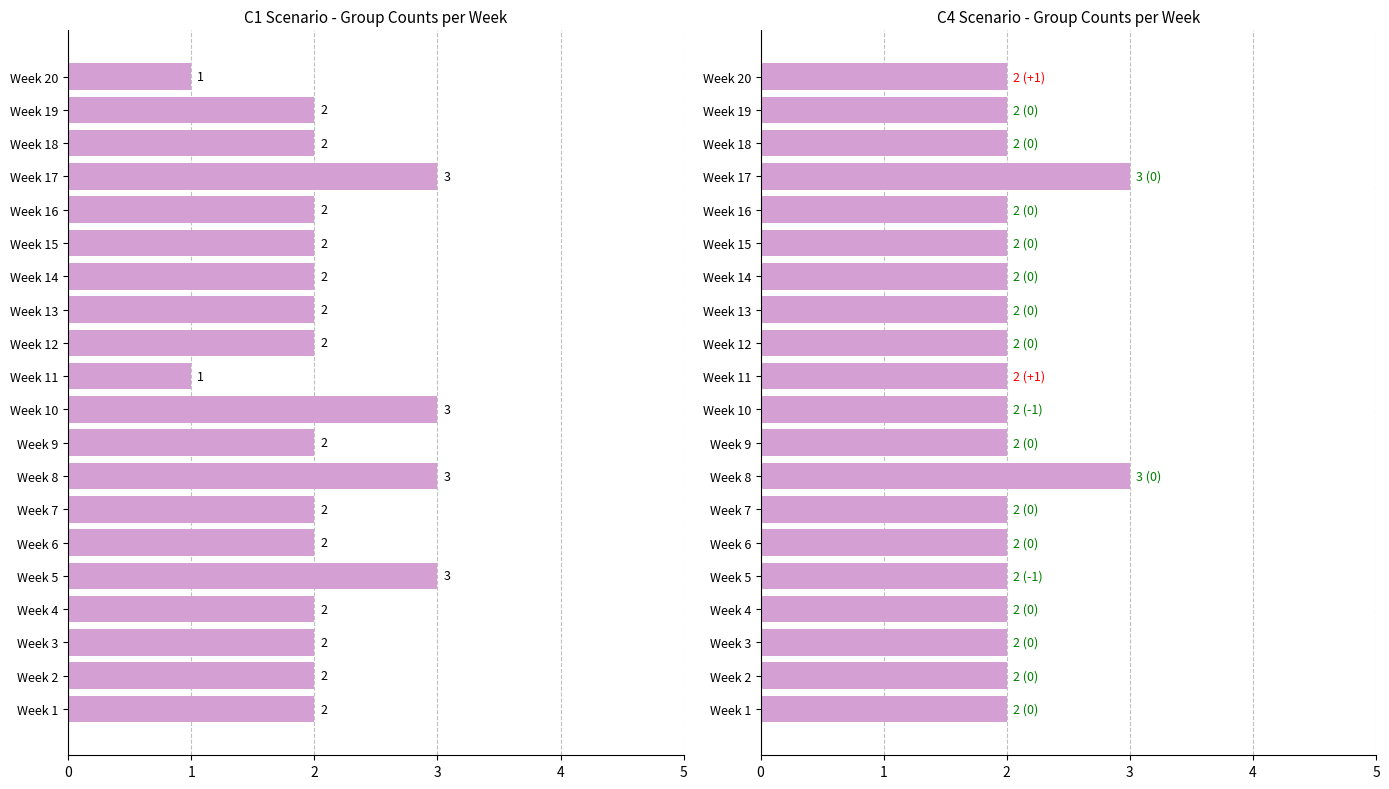

Does the chart contain stacked bars?

No